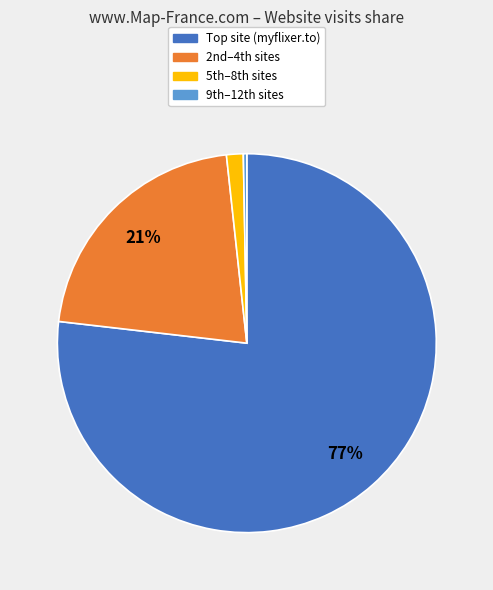

Is there a majority slice in this chart?

Yes